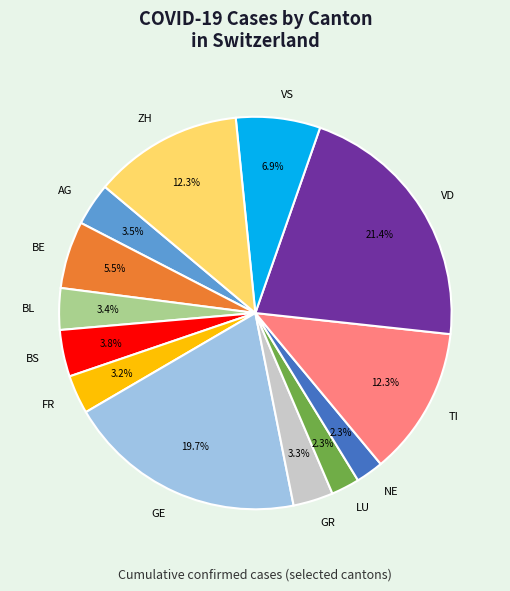

What portion of the pie excludes AG?

96.5%